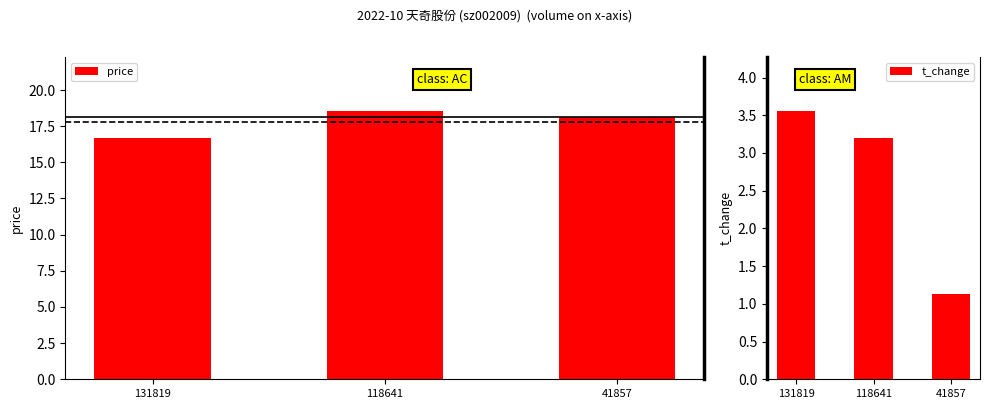

How many bars are there in each group?

2